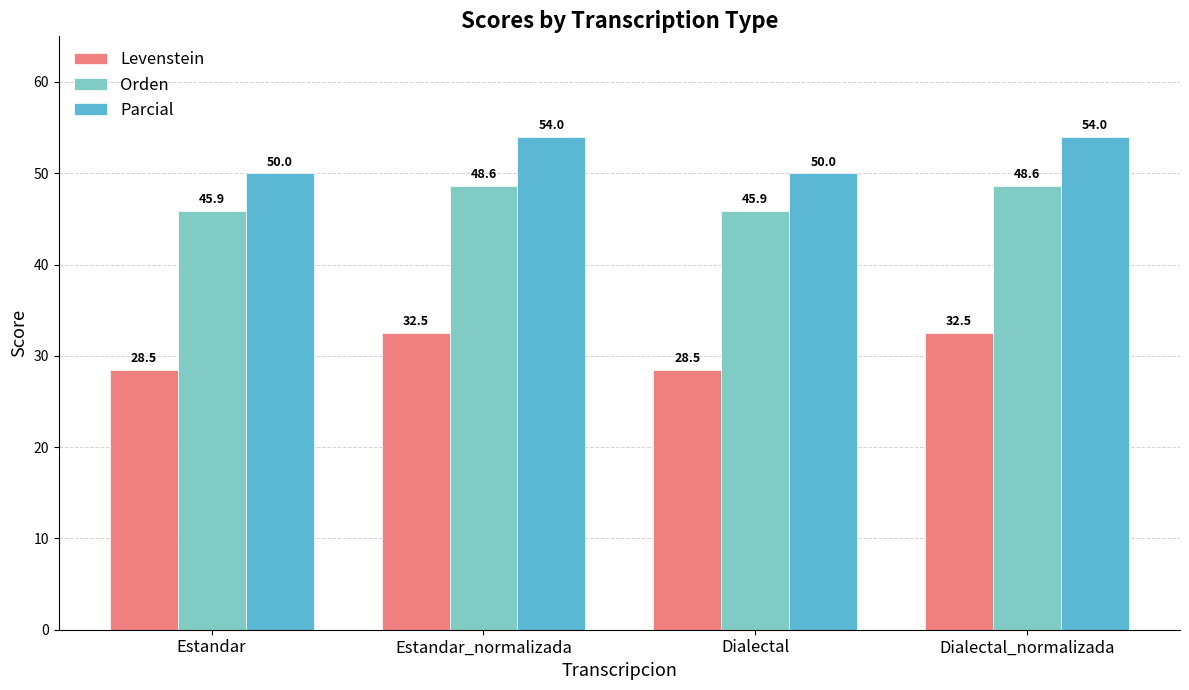

What is the total value across all series at Estandar_normalizada?

135.1